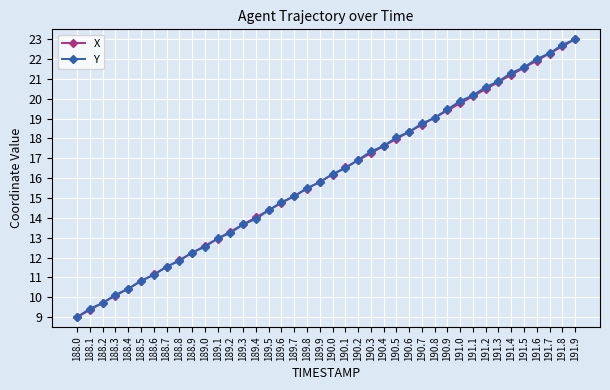

Is it true that X equals 10.7 at 190.5?

False